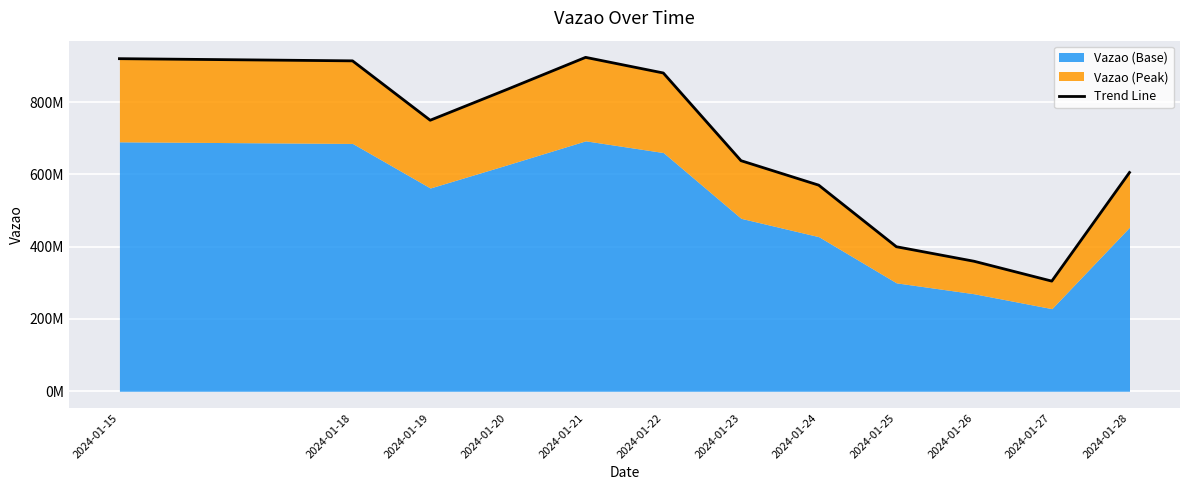

Rank the categories by value from lowest to highest.

2024-01-27, 2024-01-26, 2024-01-25, 2024-01-24, 2024-01-28, 2024-01-23, 2024-01-19, 2024-01-20, 2024-01-22, 2024-01-18, 2024-01-15, 2024-01-21